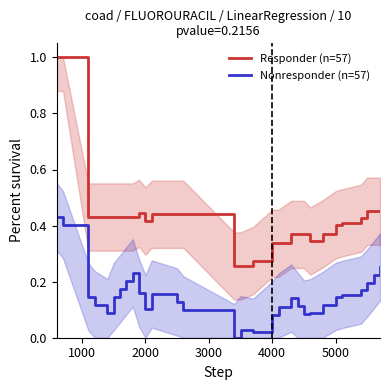

List the series in order of their overall mean, lowest first.

Nonresponder (n=57), Responder (n=57)